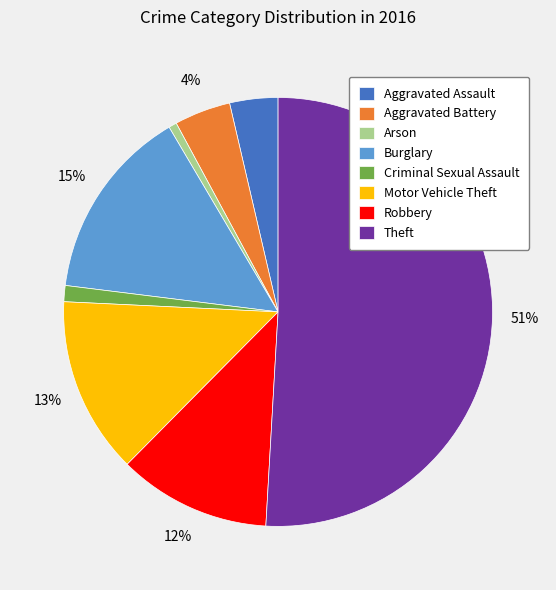

Which slice is the largest?

Theft